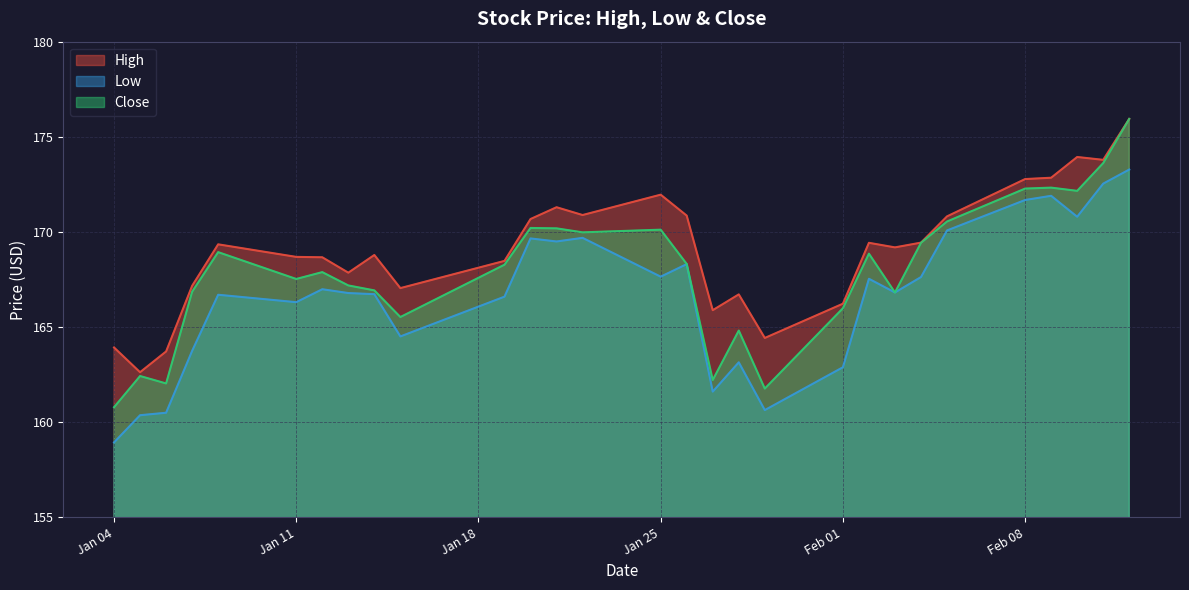

What is the difference between the Low values at 2021-02-05 and 2021-01-07?

6.3